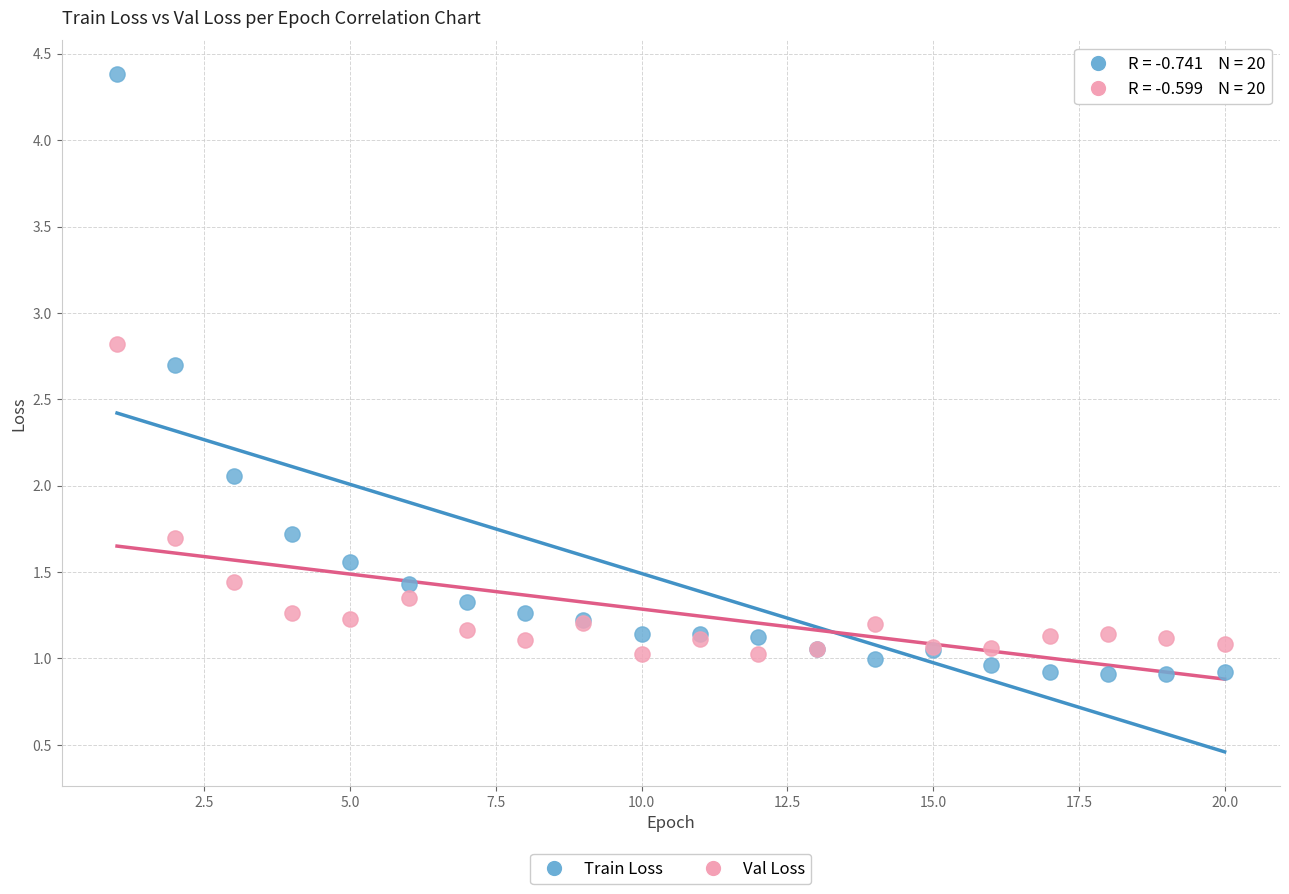

Which series has the largest Y range (max minus min)?

Train Loss